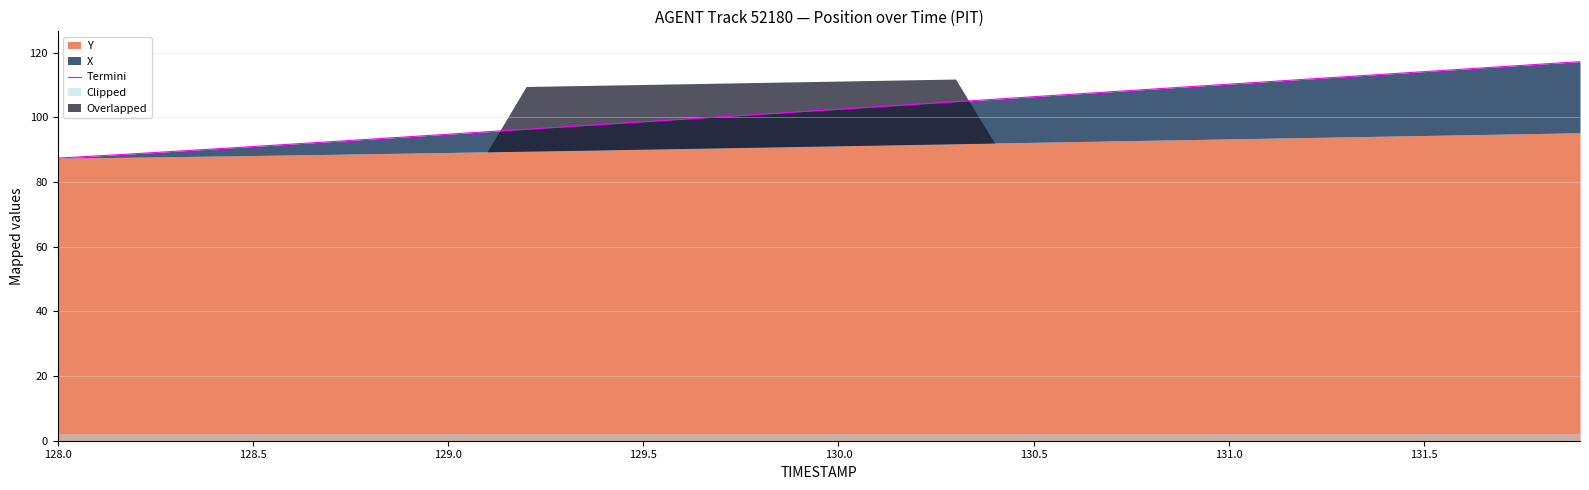

How many lines are shown in the chart?

1